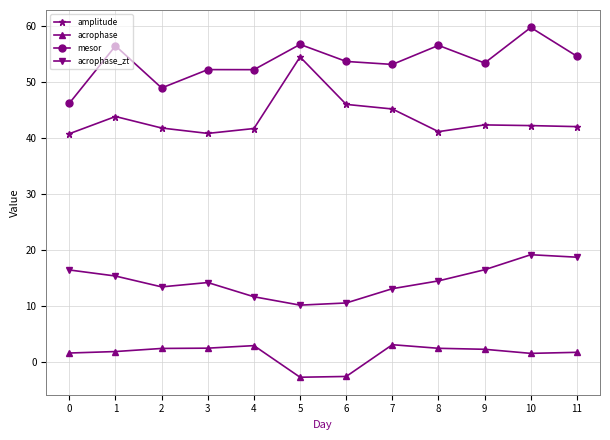

At which category is the sum across all series the highest?

10